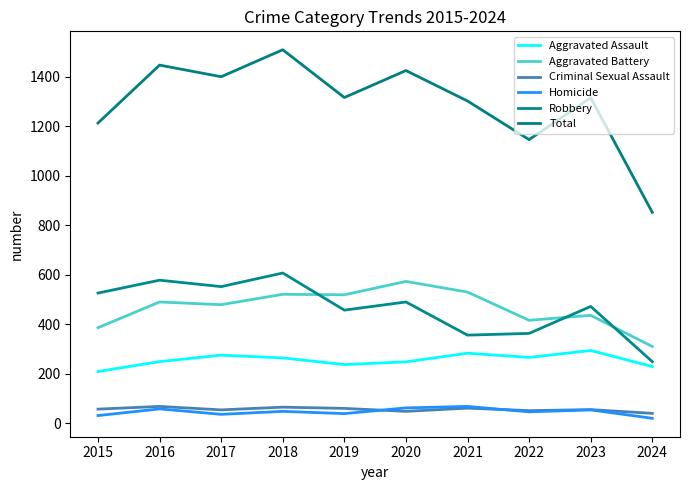

Is this an area chart (filled region under the line)?

No